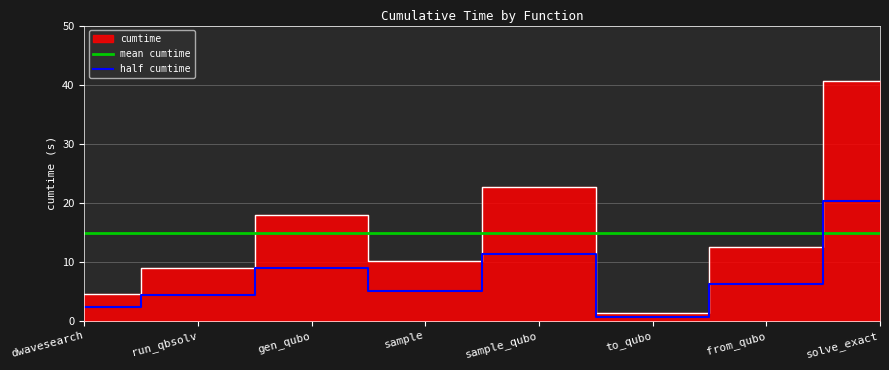

Which series ends up on top after the final intersection of mean cumtime and half cumtime?

half cumtime